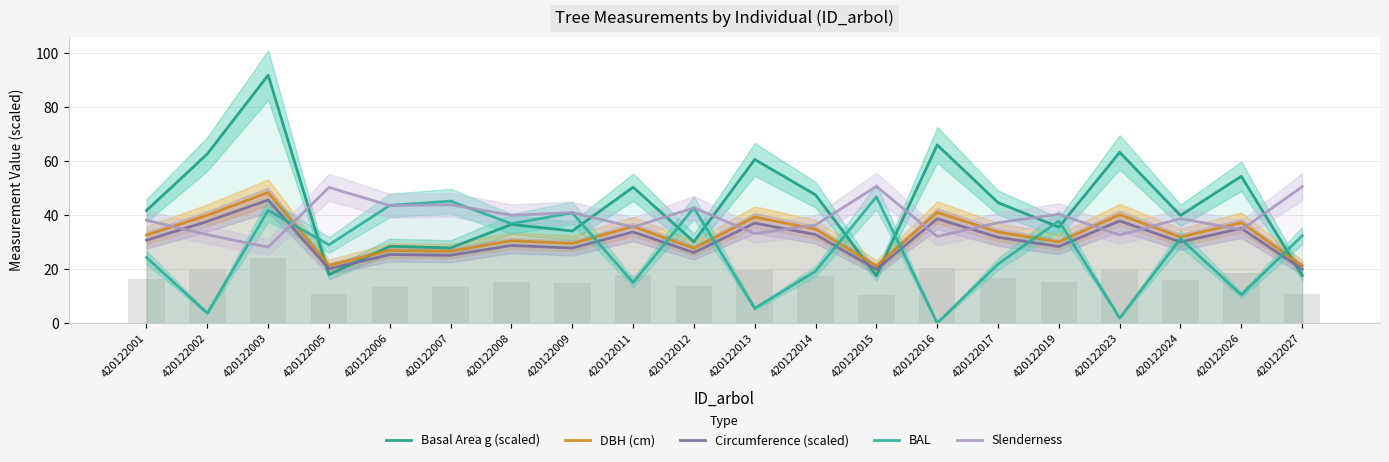

What is the average value of the Slenderness series?

39.1